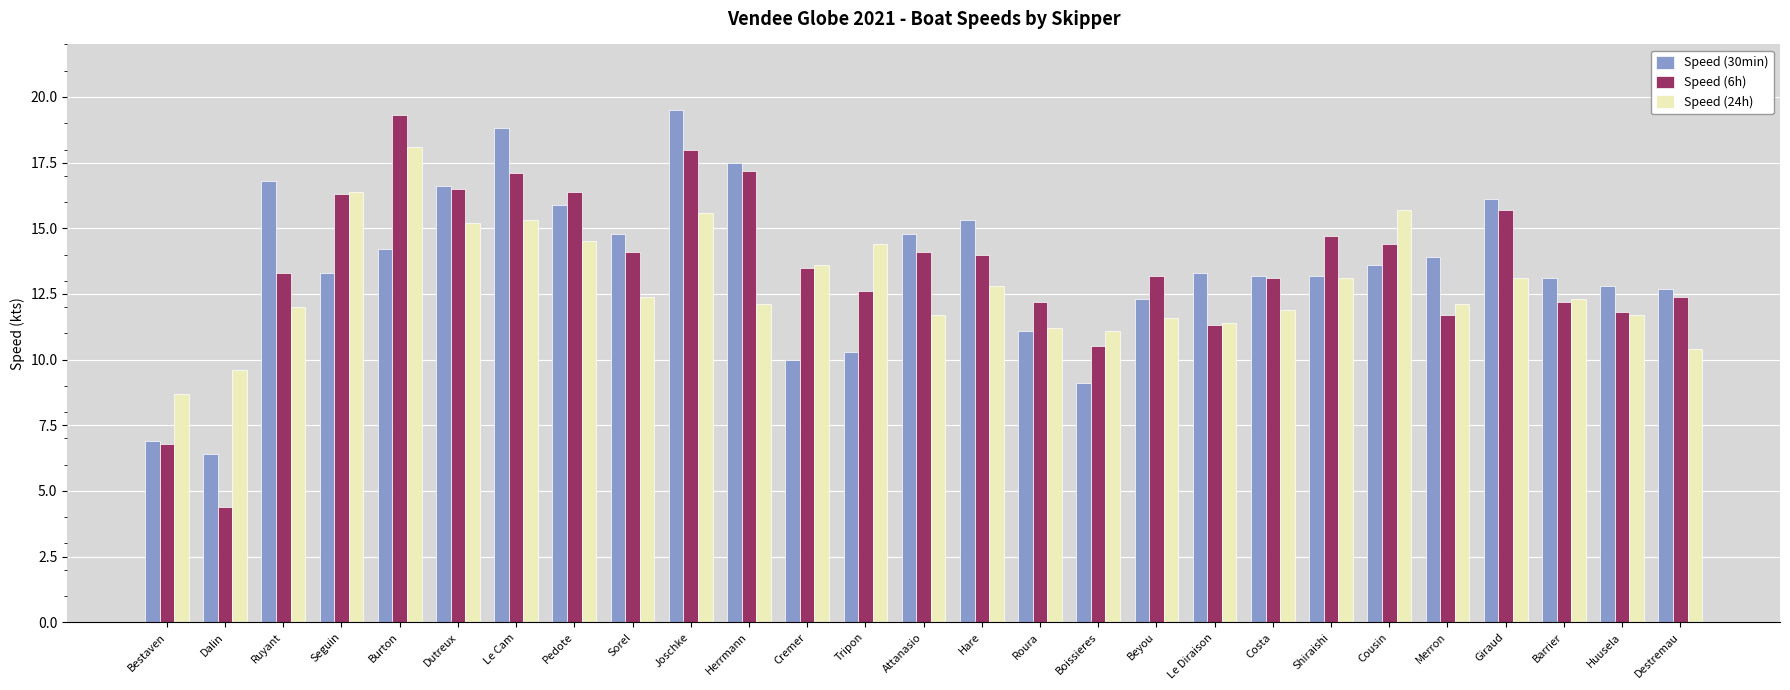

What is the spread (max minus min) of values at Shiraishi?

1.6